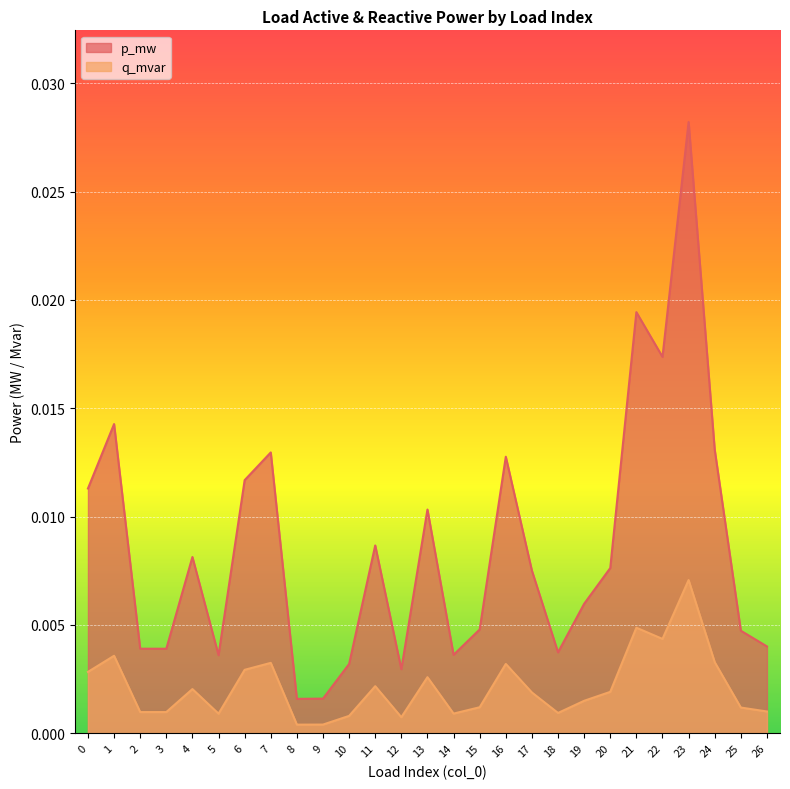

List the series in order of their peak value, highest first.

p_mw, q_mvar